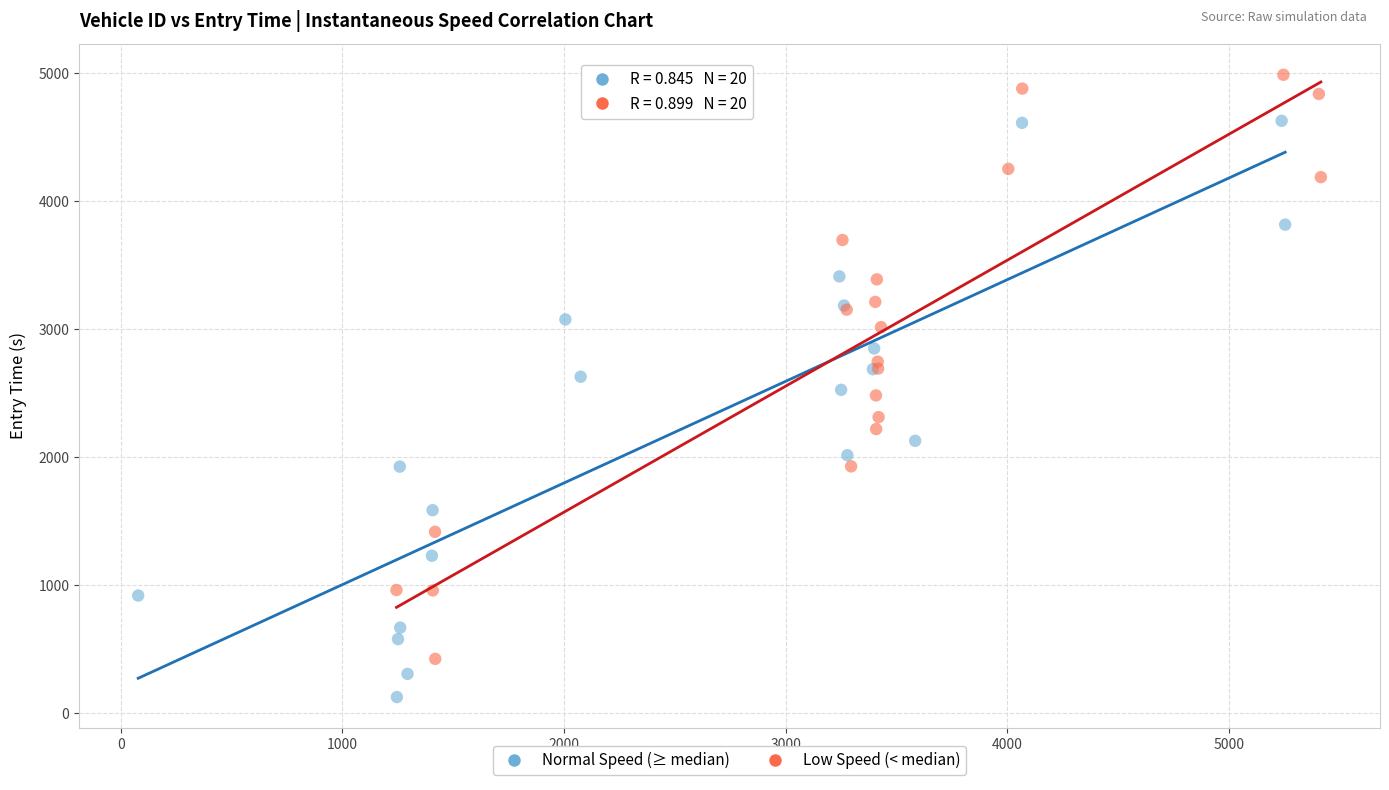

Which series reaches the maximum Y coordinate?

Low Speed (< median)